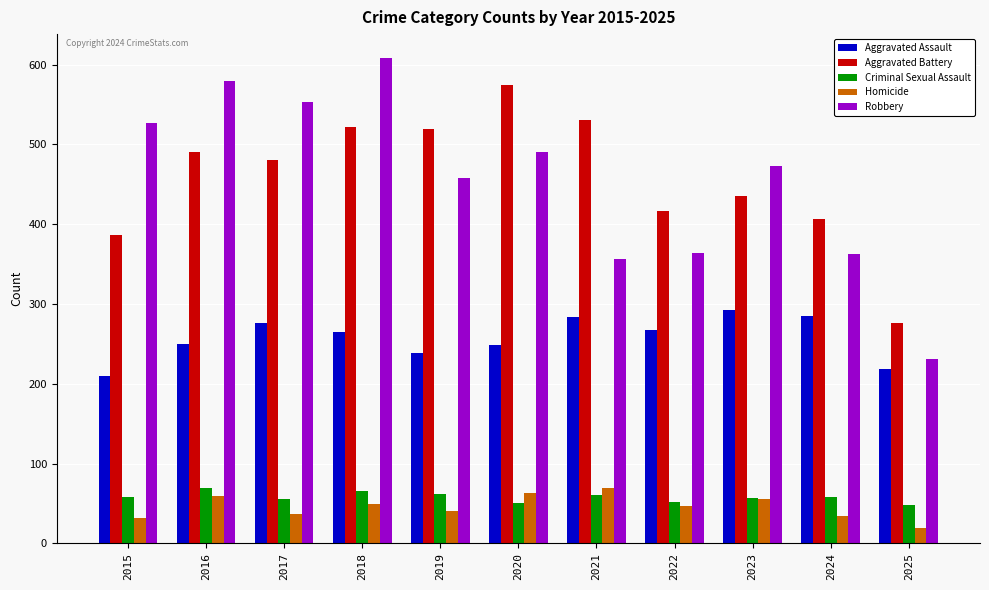

Rank the series at 2016 from highest to lowest value.

Robbery, Aggravated Battery, Aggravated Assault, Criminal Sexual Assault, Homicide